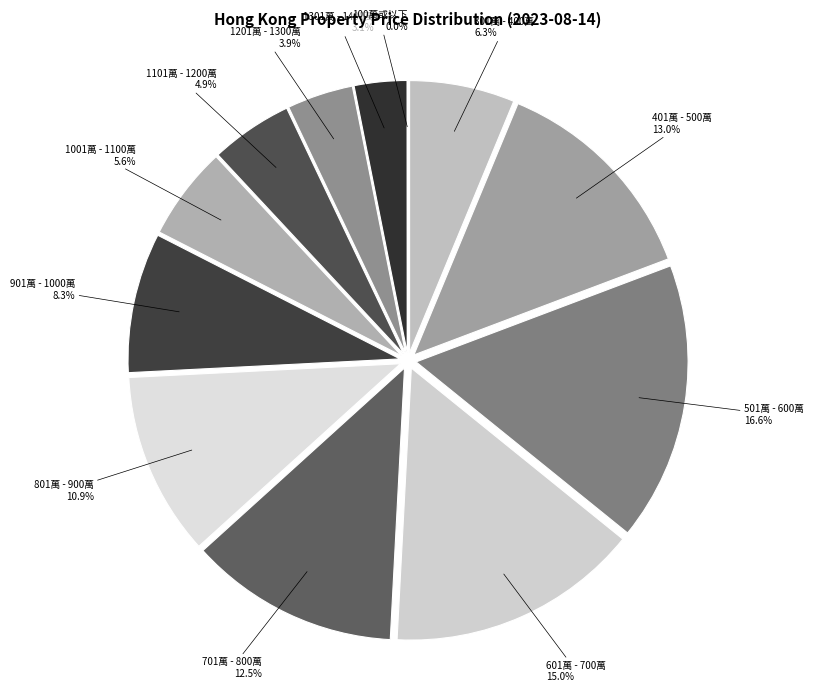

What percentage is NOT represented by 901萬 - 1000萬?

91.7%